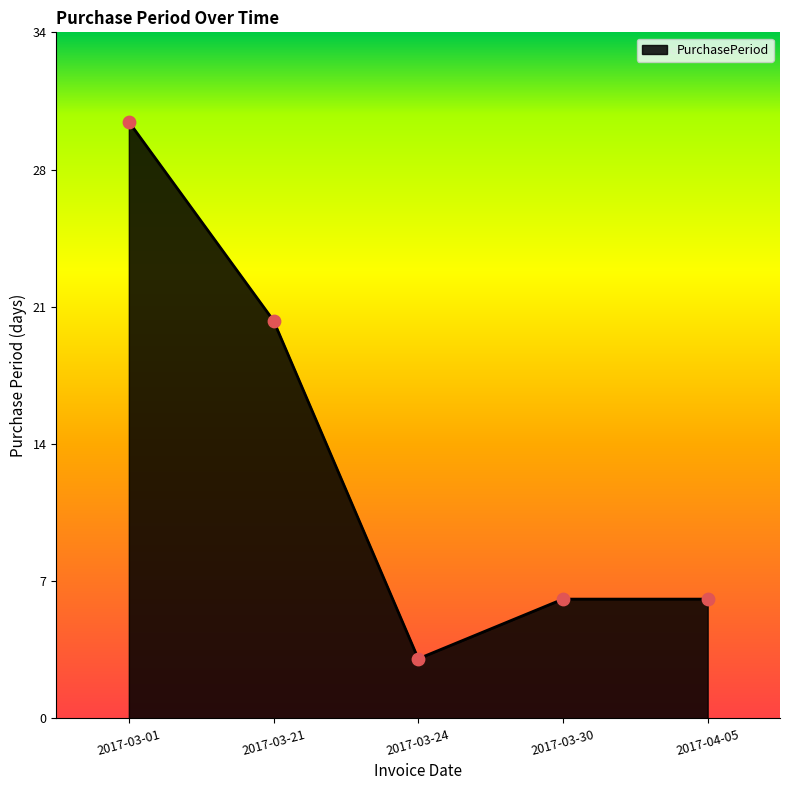

What is the change in value from 2017-03-24 to 2017-04-05?

+3